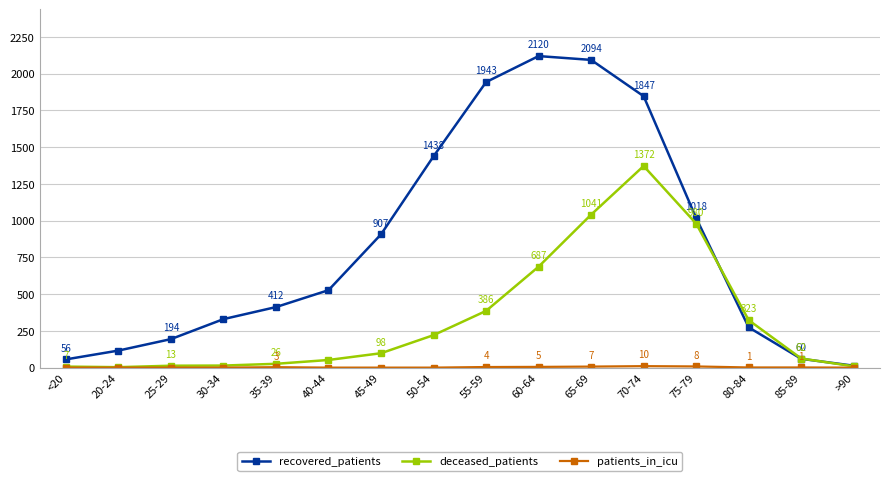

Where is deceased_patients nearest to the value 687?

60-64